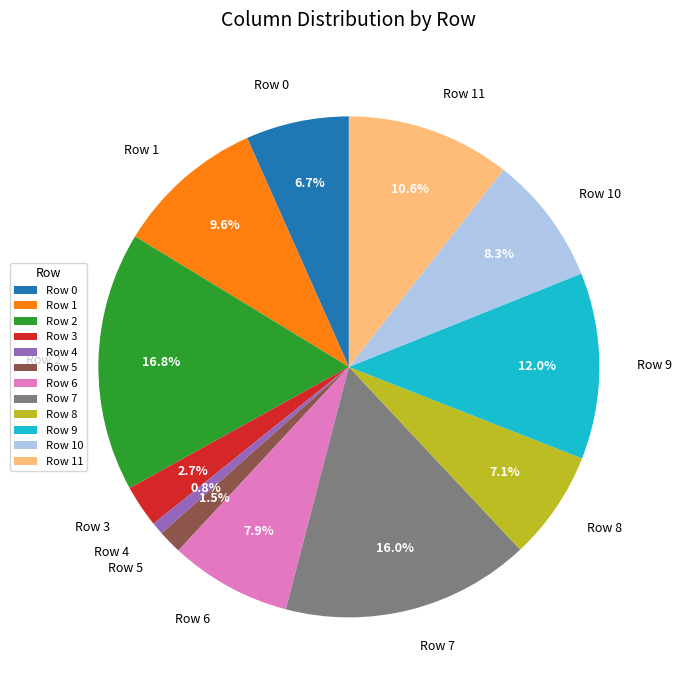

Which has a higher value, Row 2 or Row 5?

Row 2